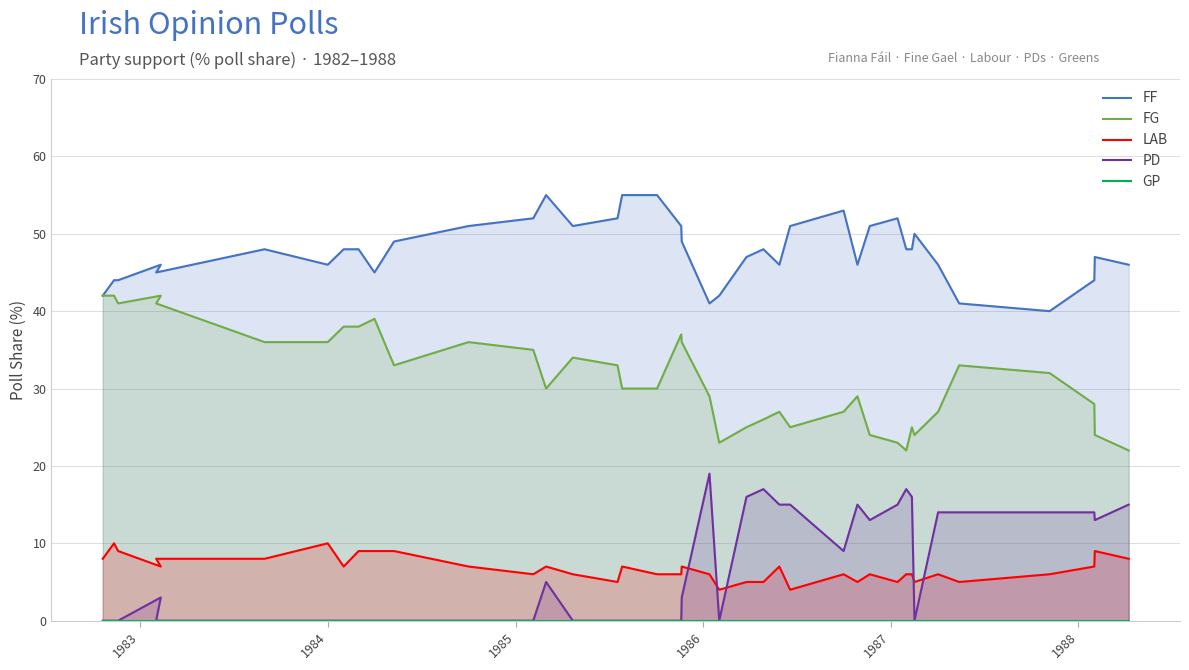

List the series in order of their peak value, highest first.

FF, FG, PD, LAB, GP